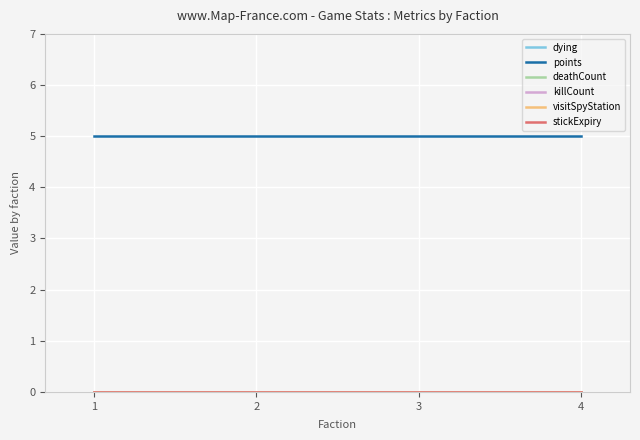

Does the chart have visible grid lines?

Yes